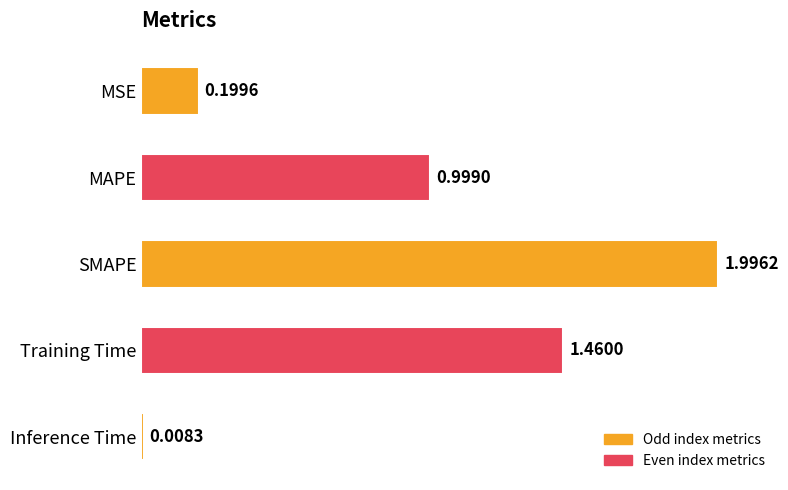

Count the number of data series in this chart.

1